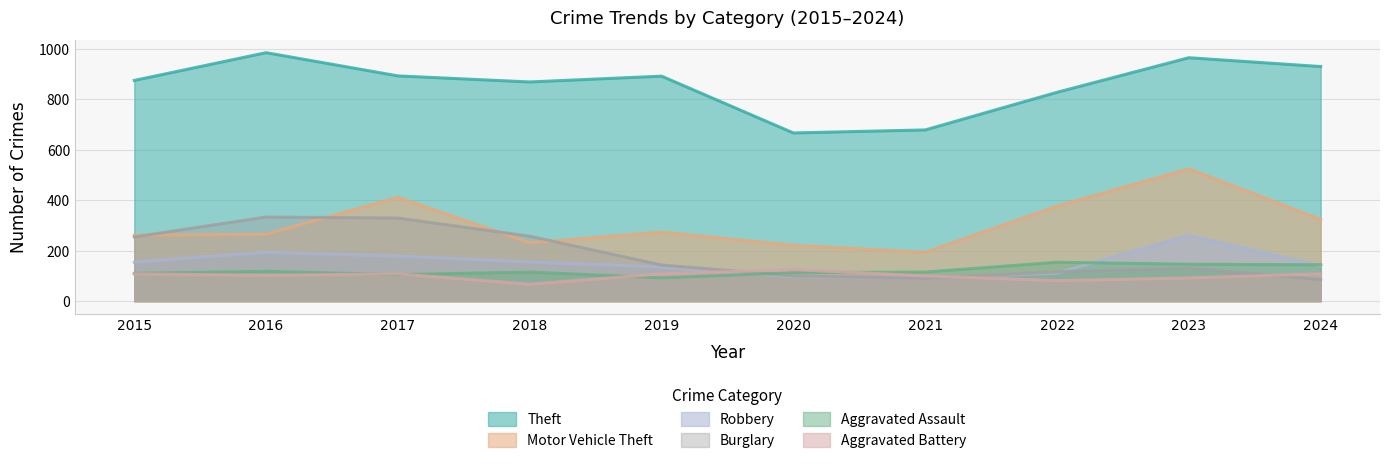

Which label corresponds to the smallest value in the chart?

2018